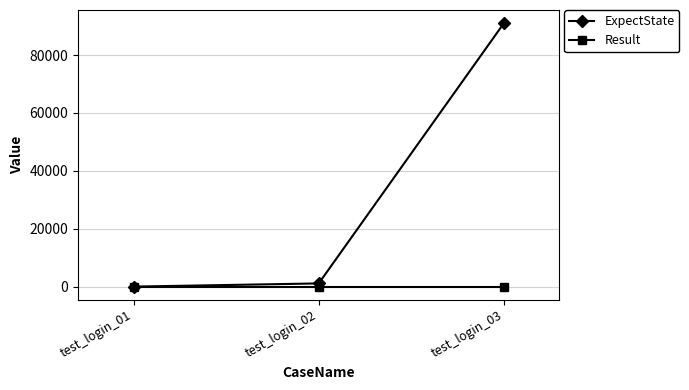

Does the chart display data point markers on the line(s)?

Yes